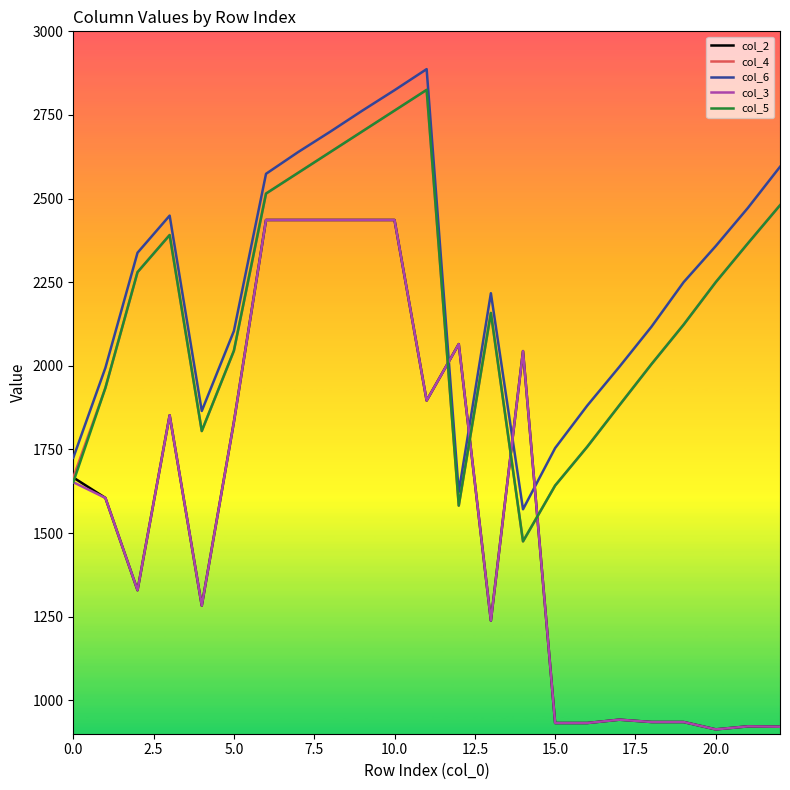

What is the minimum value shown in the chart?

913